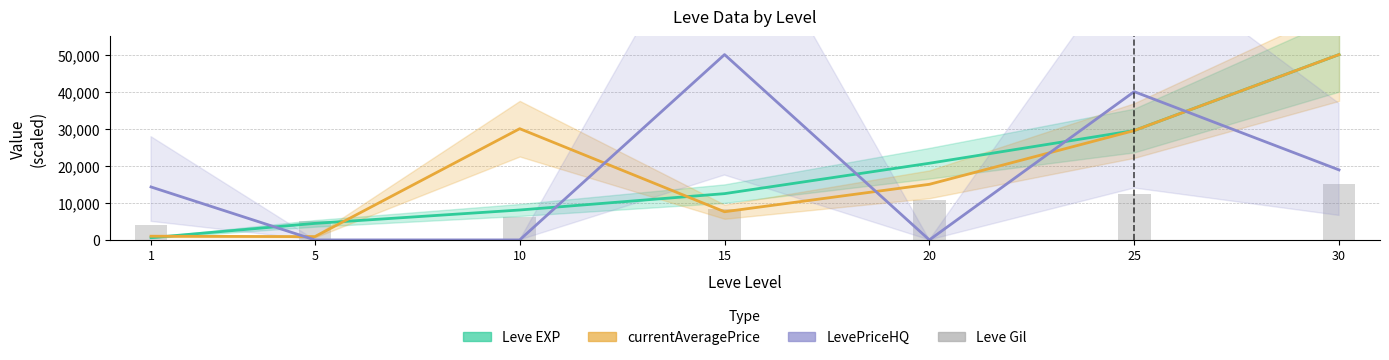

Are the bars grouped side by side (vs. stacked)?

No